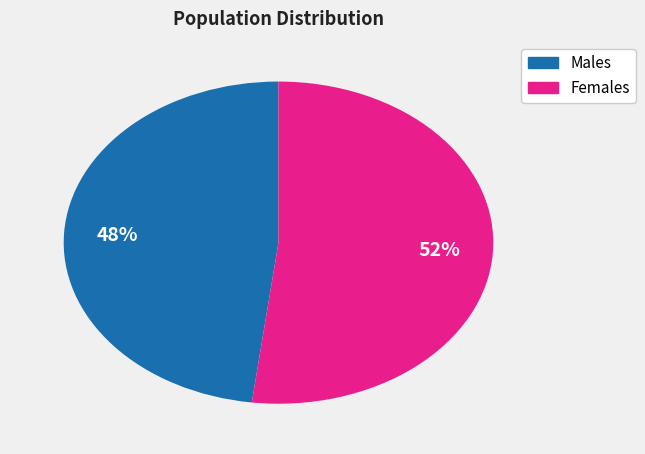

Does any single category account for the majority?

Yes